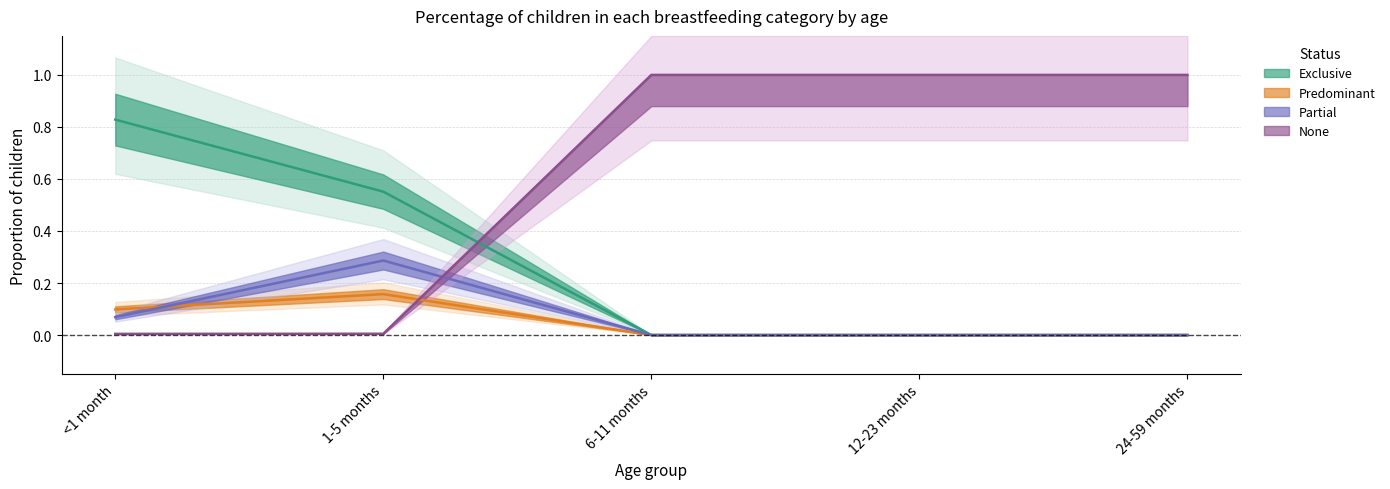

What position from the right is 6-11 months?

3